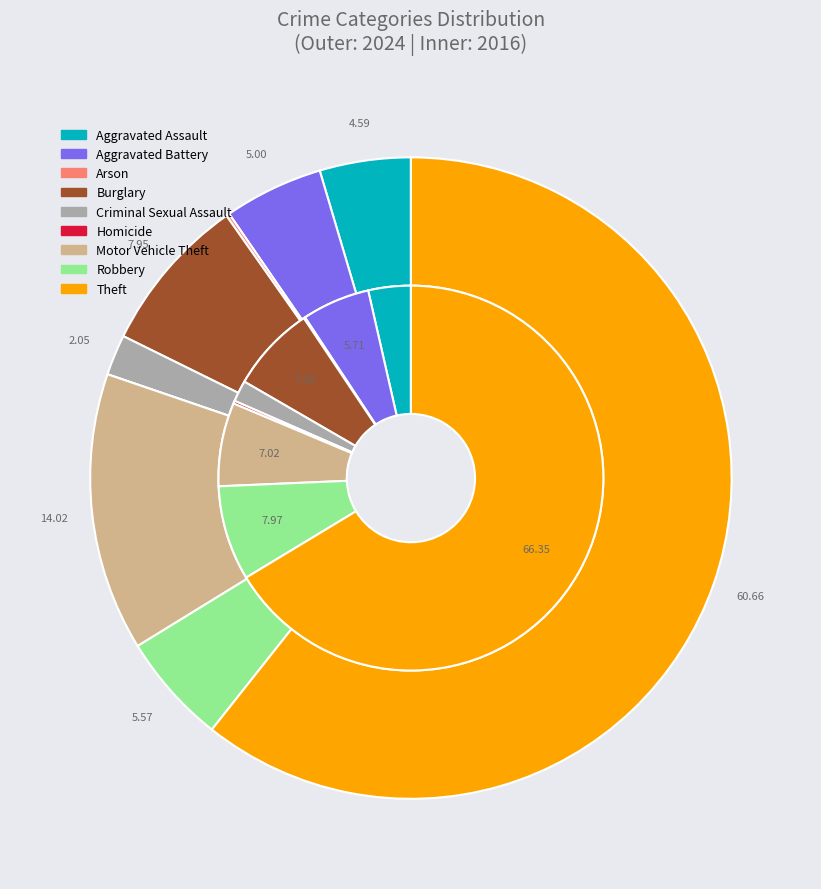

Does 2 represent more than half of the total?

No